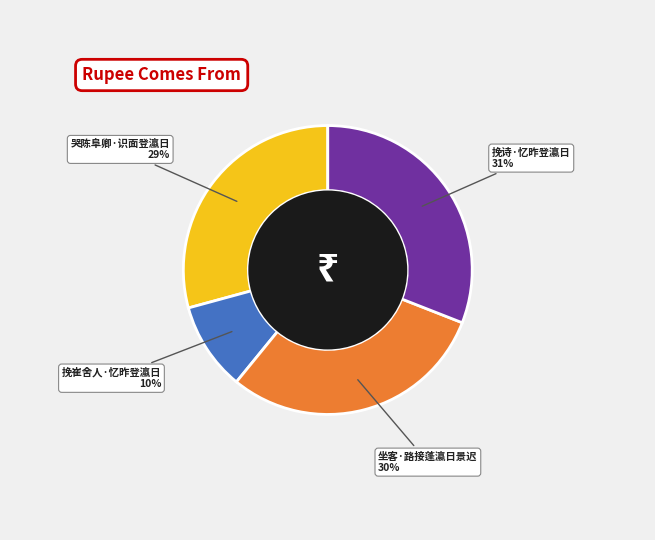

To the nearest percent, what is the difference between the largest and smallest slice percentages?

21%